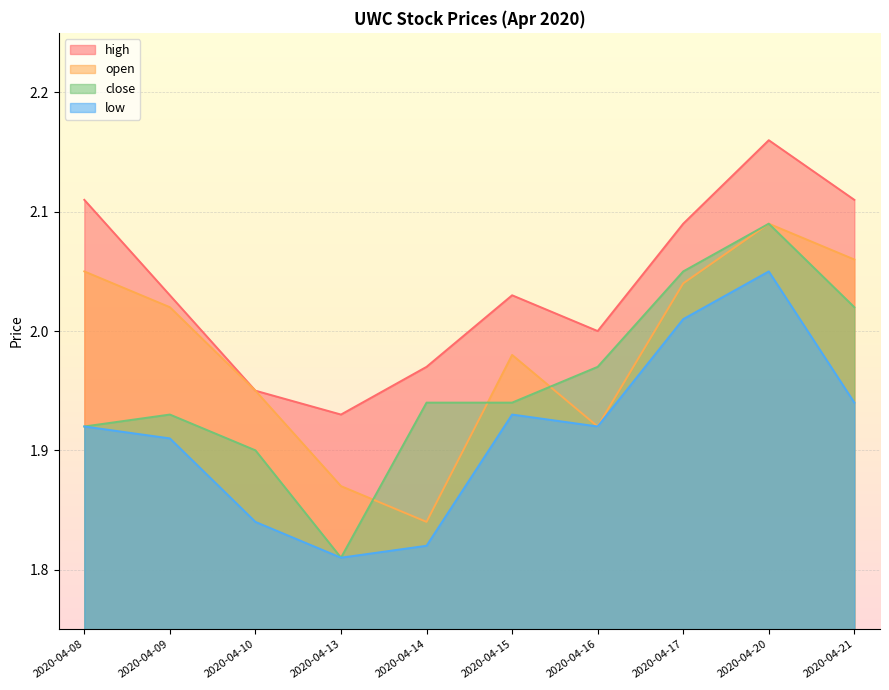

Is the value of low at 2020-04-16 greater than the value of high at 2020-04-08?

No